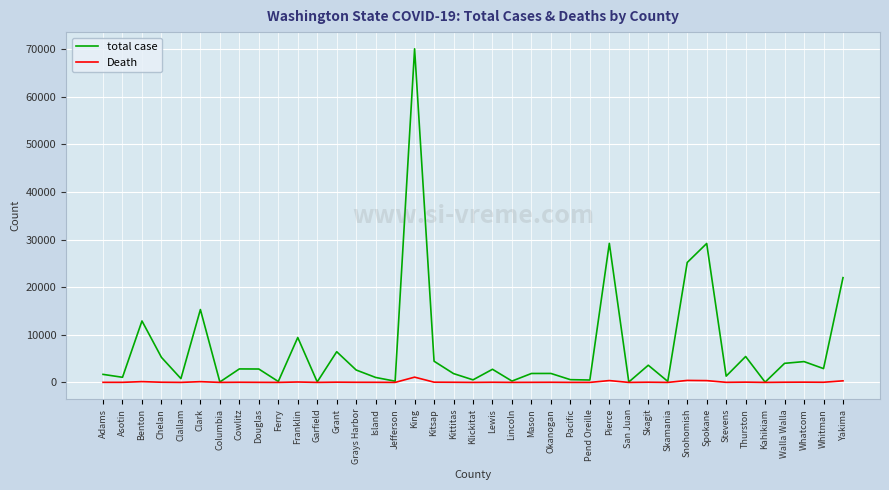

Rank the series by their maximum value, from highest to lowest.

total case, Death